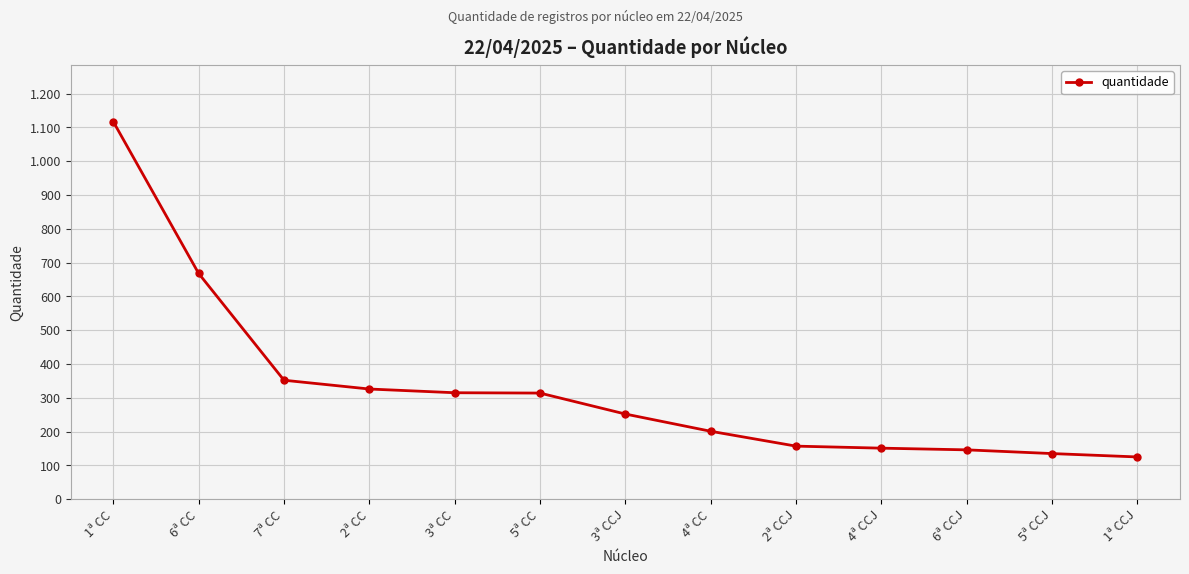

Read the value at 6ª CC, to the nearest 10.

670